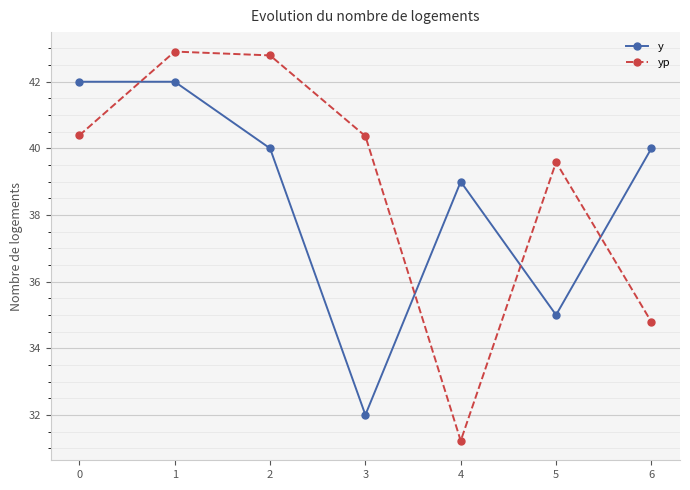

What is the sum of the y values at 6 and 2?

80.0